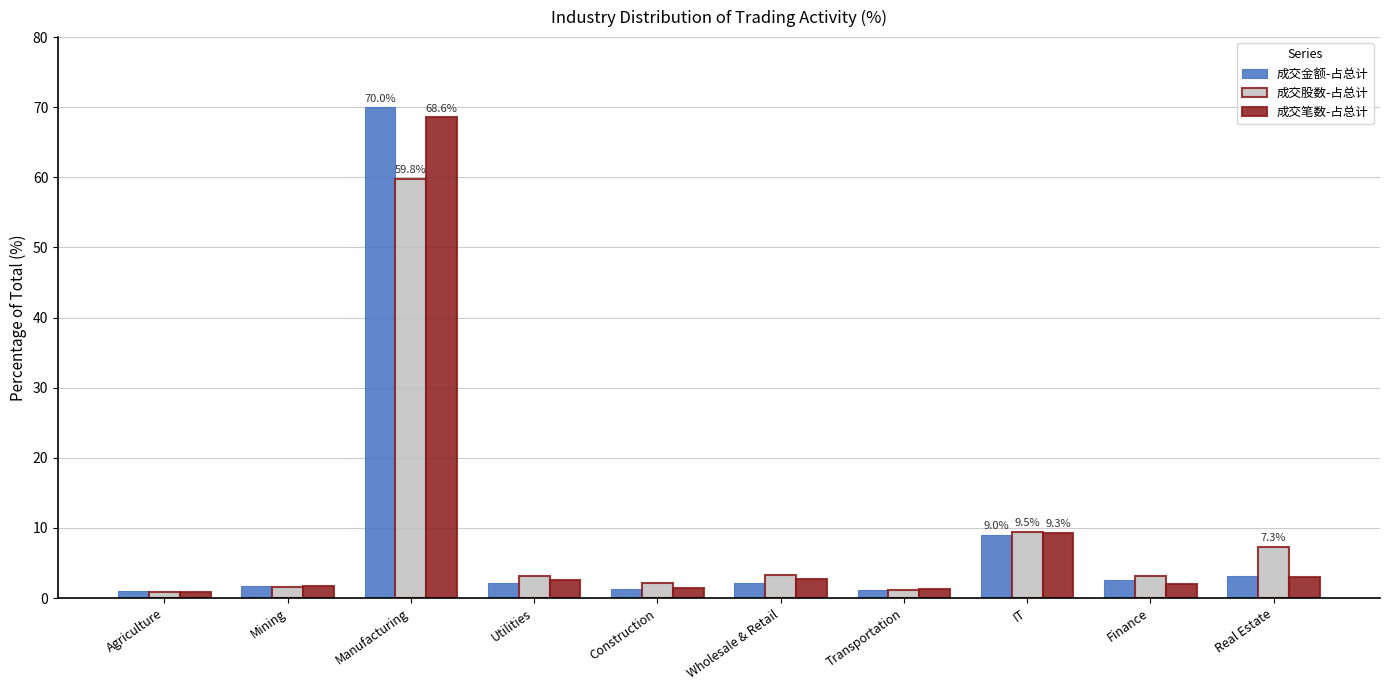

How many groups of bars are there?

10